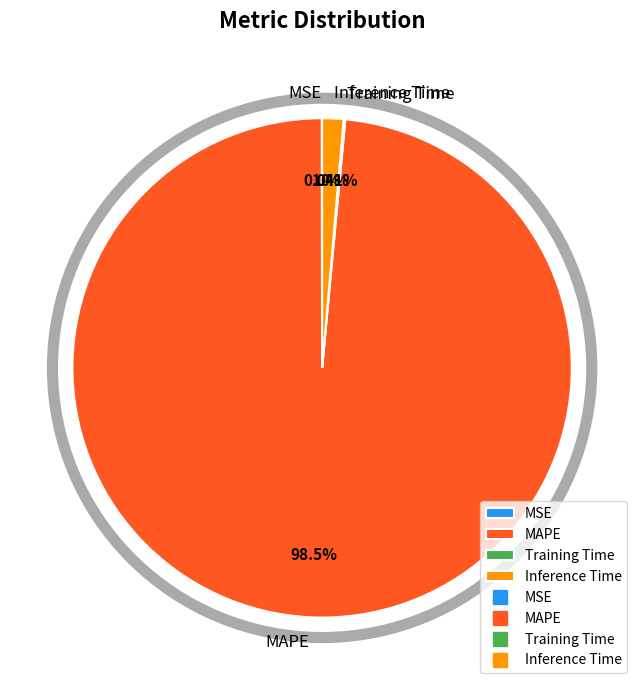

What percentage is the Inference Time slice, to the nearest percent?

1%